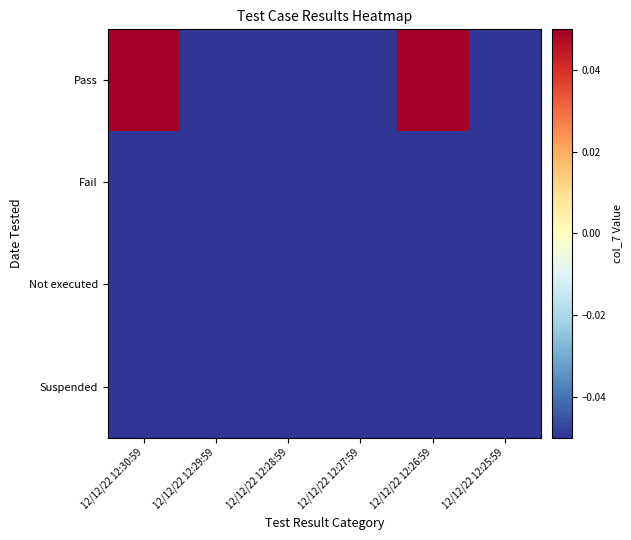

Which series has the largest total across all categories?

Pass